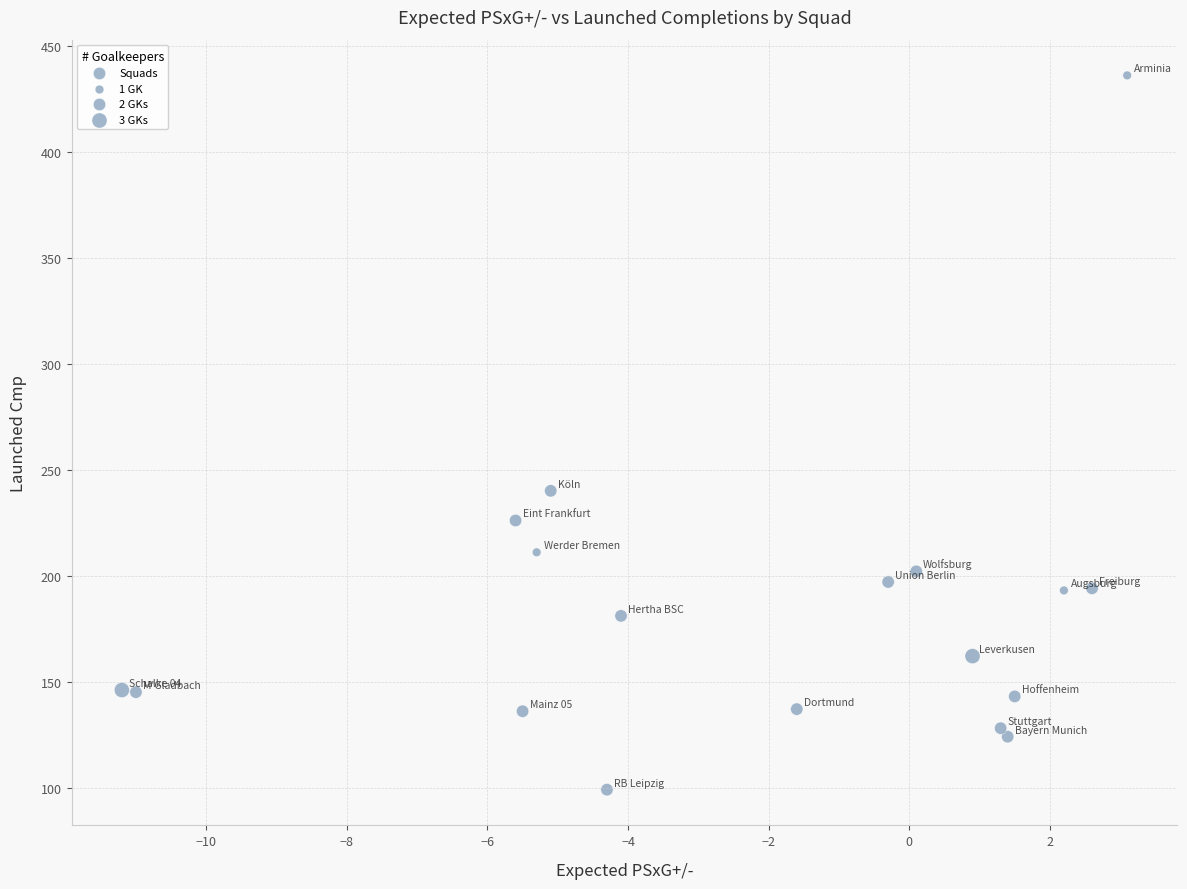

What Y value in the scatter plot is closest to 267?

240